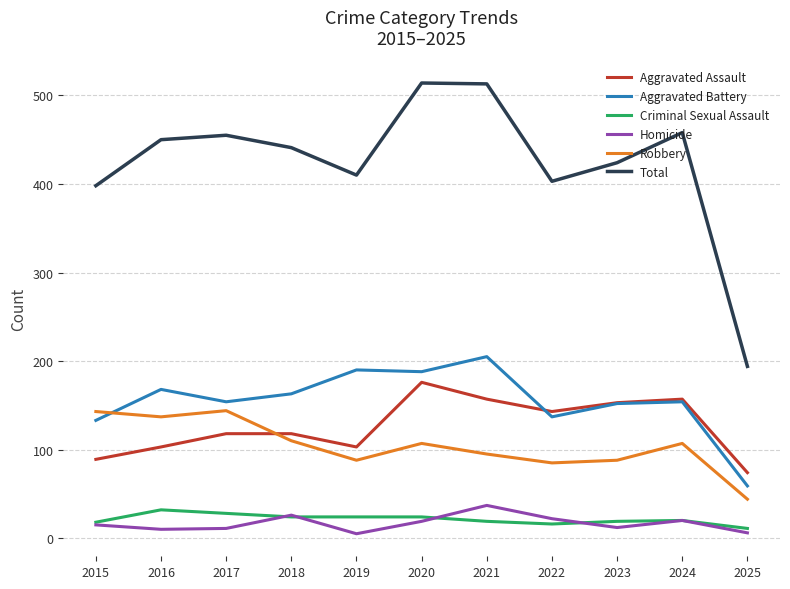

True or false: Total and Criminal Sexual Assault cross at least once.

False